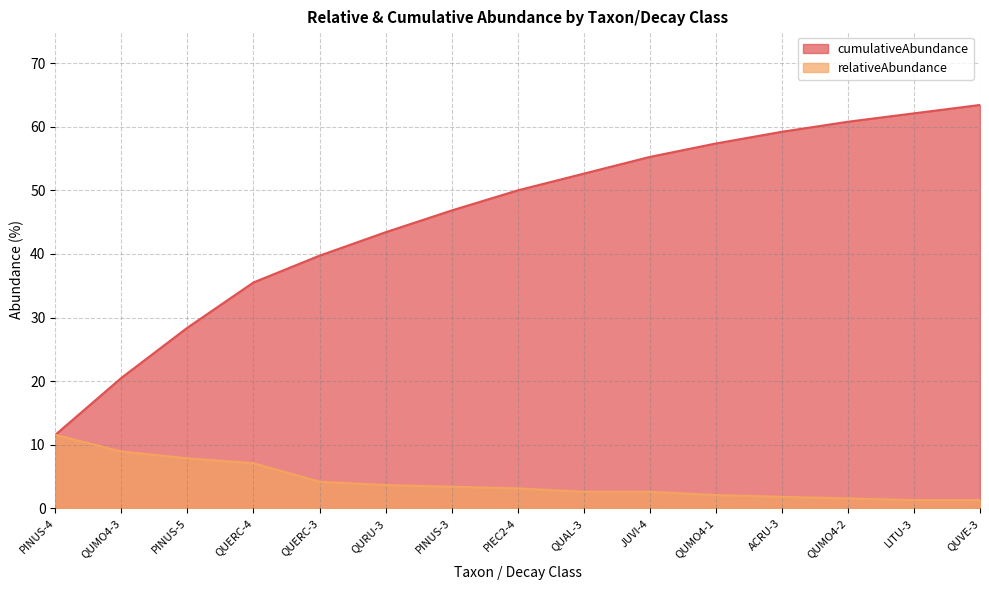

Reading left to right, list all the values displayed in this chart.

relativeAbundance: PINUS-4=11.6	QUMO4-3=8.9	PINUS-5=7.9	QUERC-4=7.1	QUERC-3=4.2	QURU-3=3.7	PINUS-3=3.4	PIEC2-4=3.2	QUAL-3=2.6	JUVI-4=2.6	QUMO4-1=2.1	ACRU-3=1.8	QUMO4-2=1.6	LITU-3=1.3	QUVE-3=1.3
cumulativeAbundance: PINUS-4=11.6	QUMO4-3=20.5	PINUS-5=28.4	QUERC-4=35.5	QUERC-3=39.7	QURU-3=43.4	PINUS-3=46.8	PIEC2-4=50.0	QUAL-3=52.6	JUVI-4=55.3	QUMO4-1=57.4	ACRU-3=59.2	QUMO4-2=60.8	LITU-3=62.1	QUVE-3=63.4